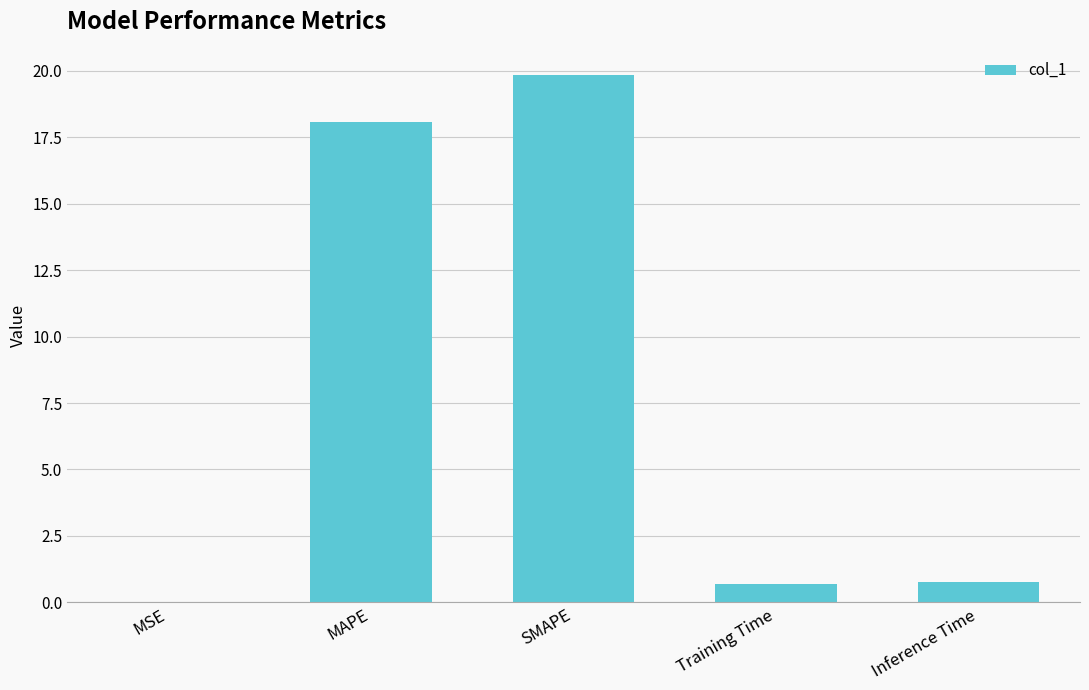

What is the change in value from MAPE to Inference Time?

-17.3